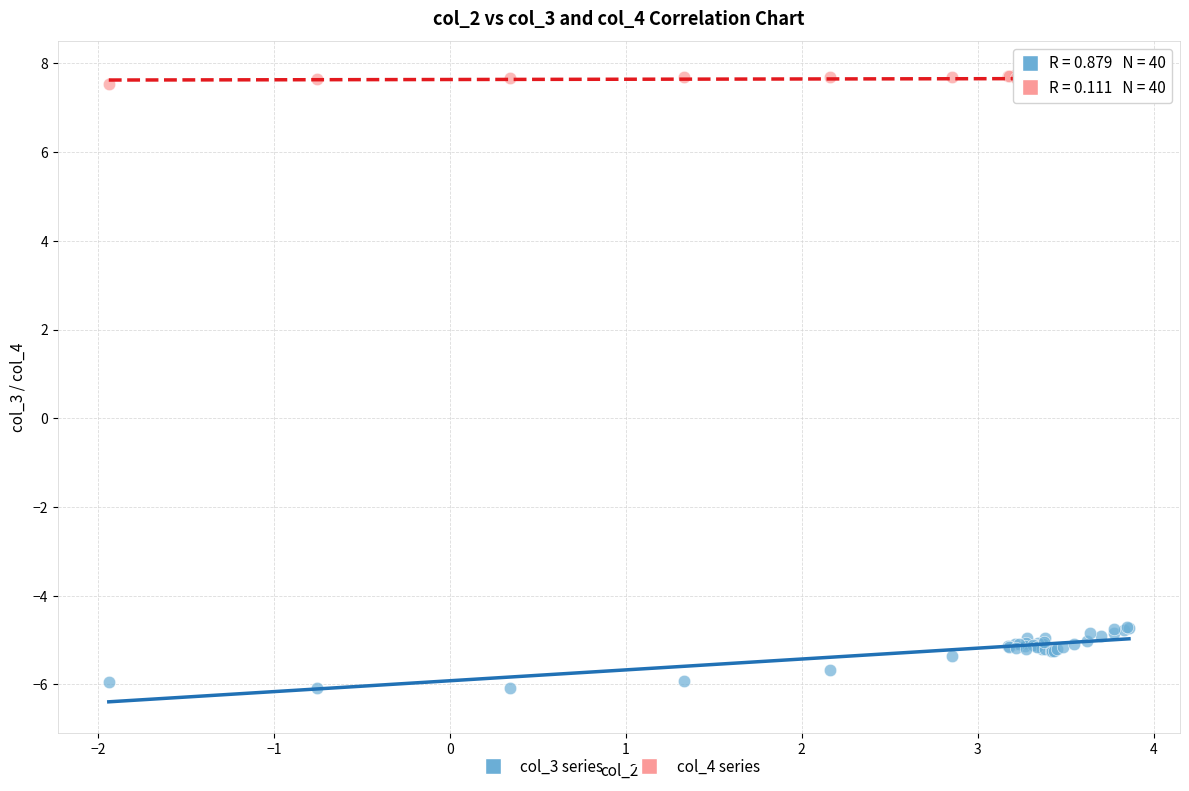

Which series has the largest Y range (max minus min)?

col_3 series